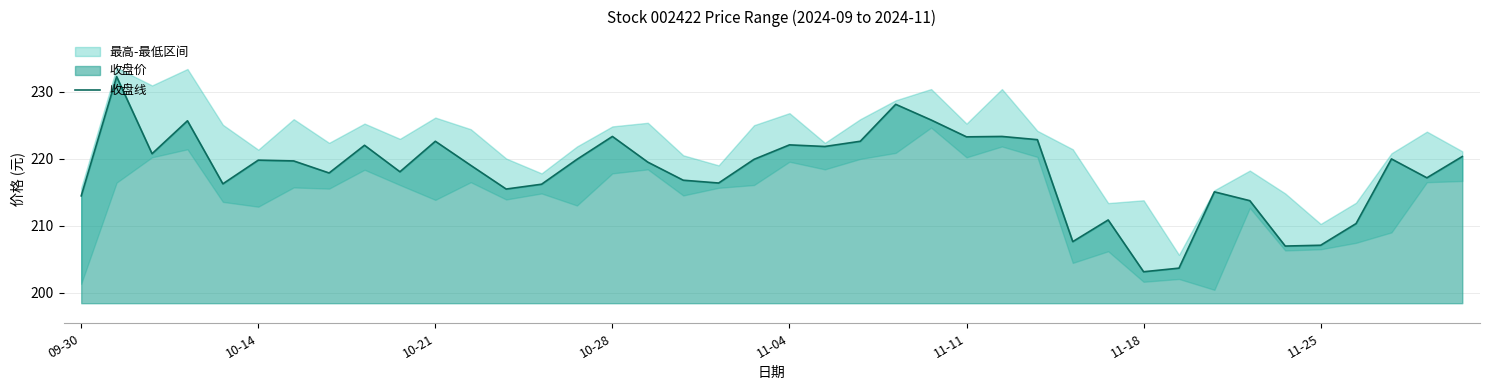

What position from the right is 9?

31